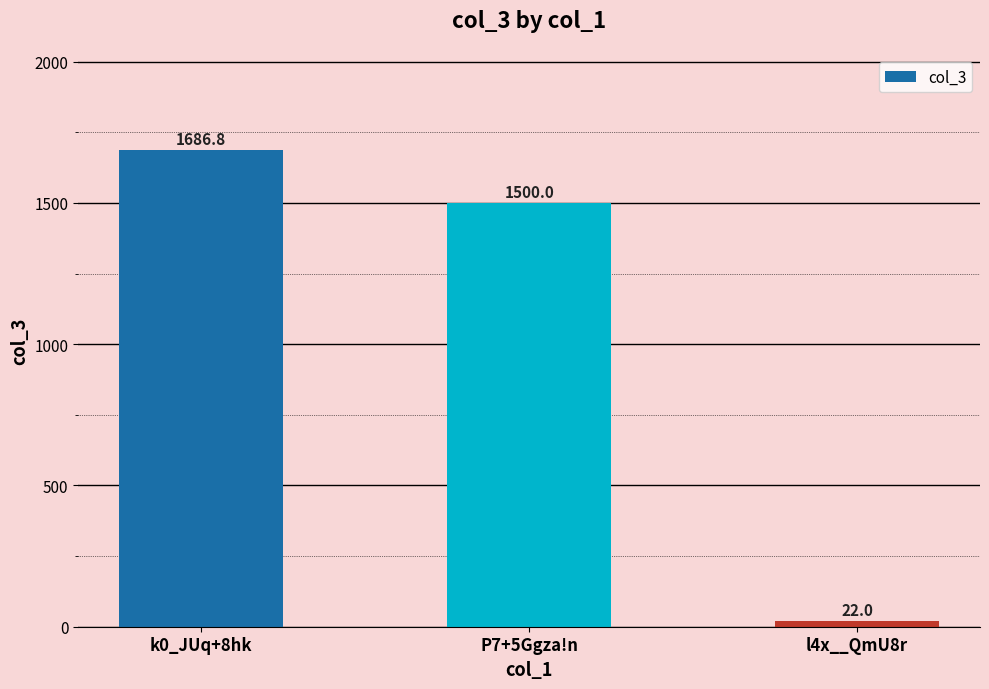

Rank the categories by value from lowest to highest.

l4x__QmU8r, P7+5Ggza!n, k0_JUq+8hk